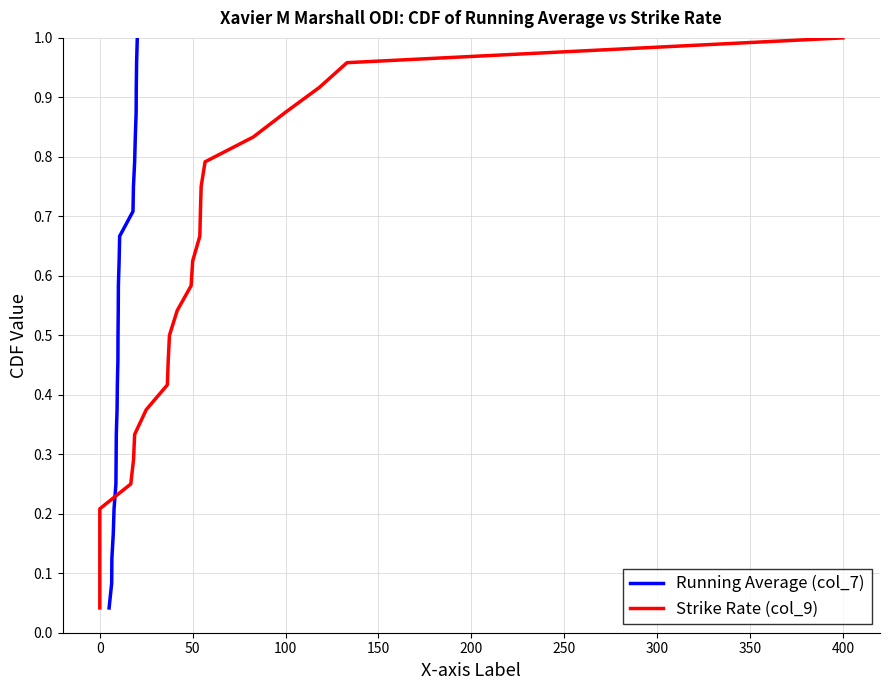

What is the value of the Strike Rate (col_9) point at the 21st from the left?

0.9